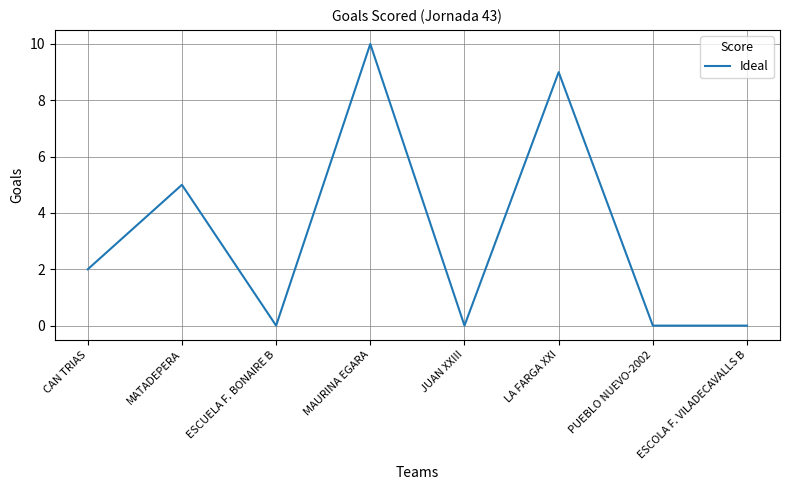

Reading left to right, transcribe all the data shown in this chart.

CAN TRIAS=2	MATADEPERA=5	ESCUELA F. BONAIRE B=0	MAURINA EGARA=10	JUAN XXIII=0	LA FARGA XXI=9	PUEBLO NUEVO-2002=0	ESCOLA F. VILADECAVALLS B=0